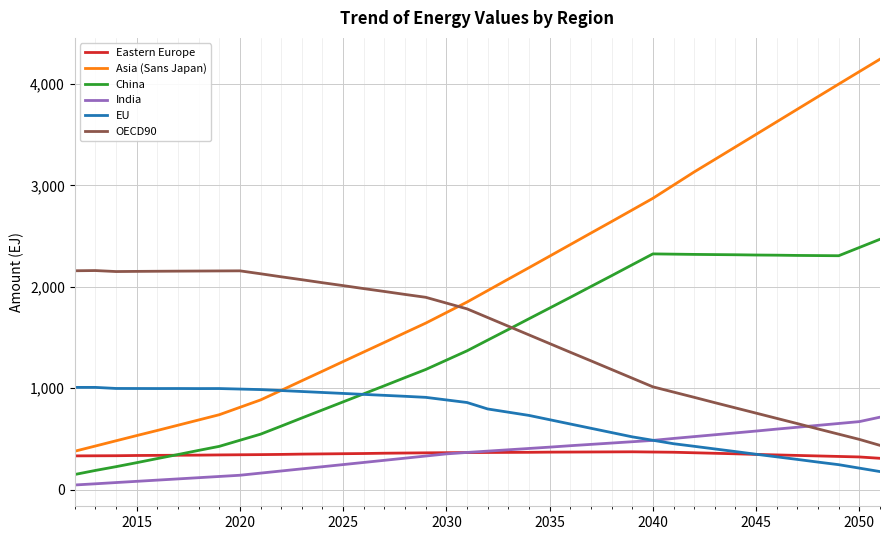

Which series has the widest spread of values?

Asia (Sans Japan)